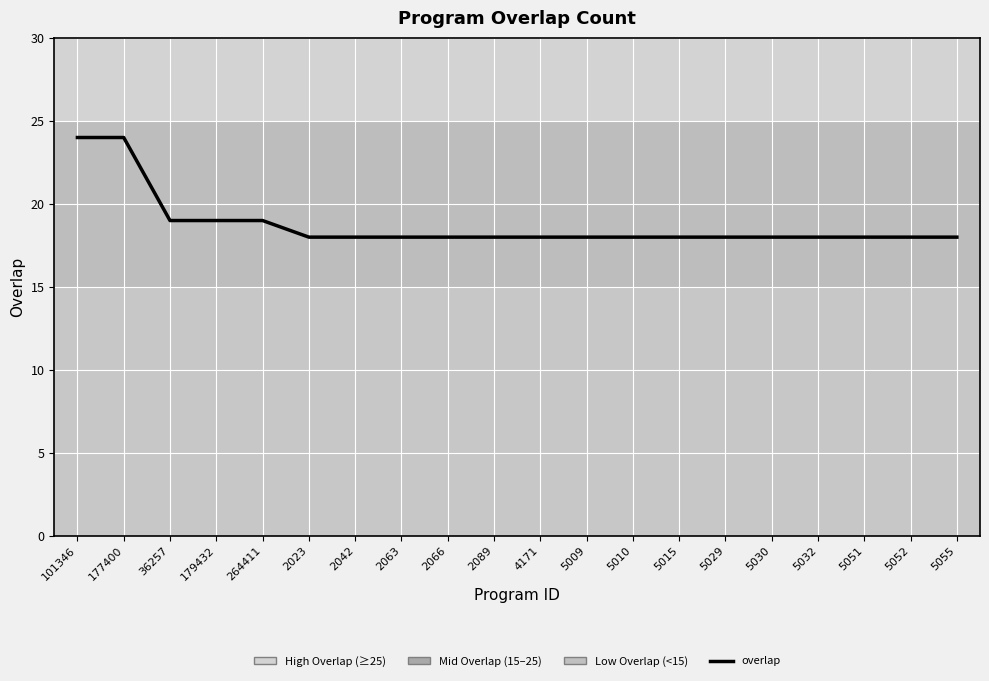

What position from the left is 5030?

16